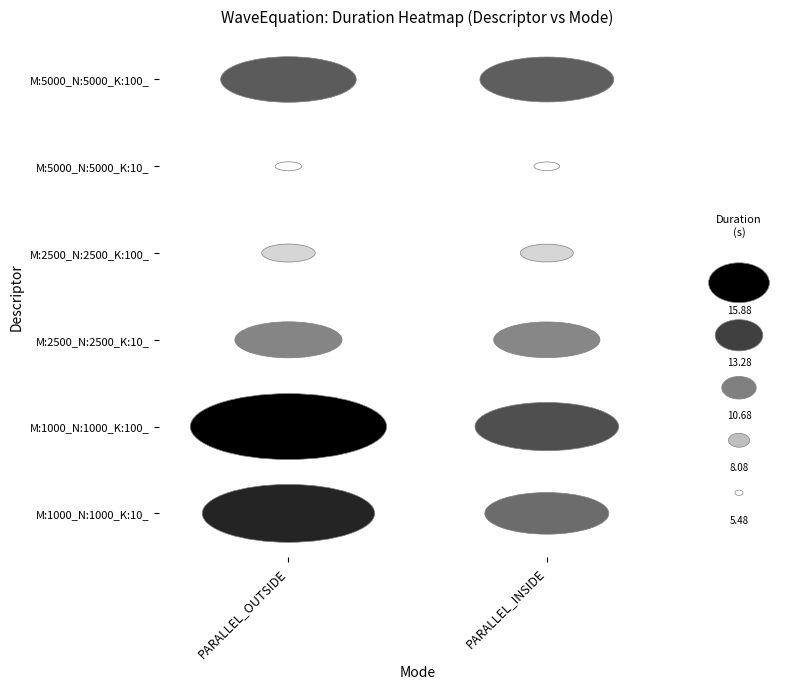

What is the greatest value displayed?

15.9